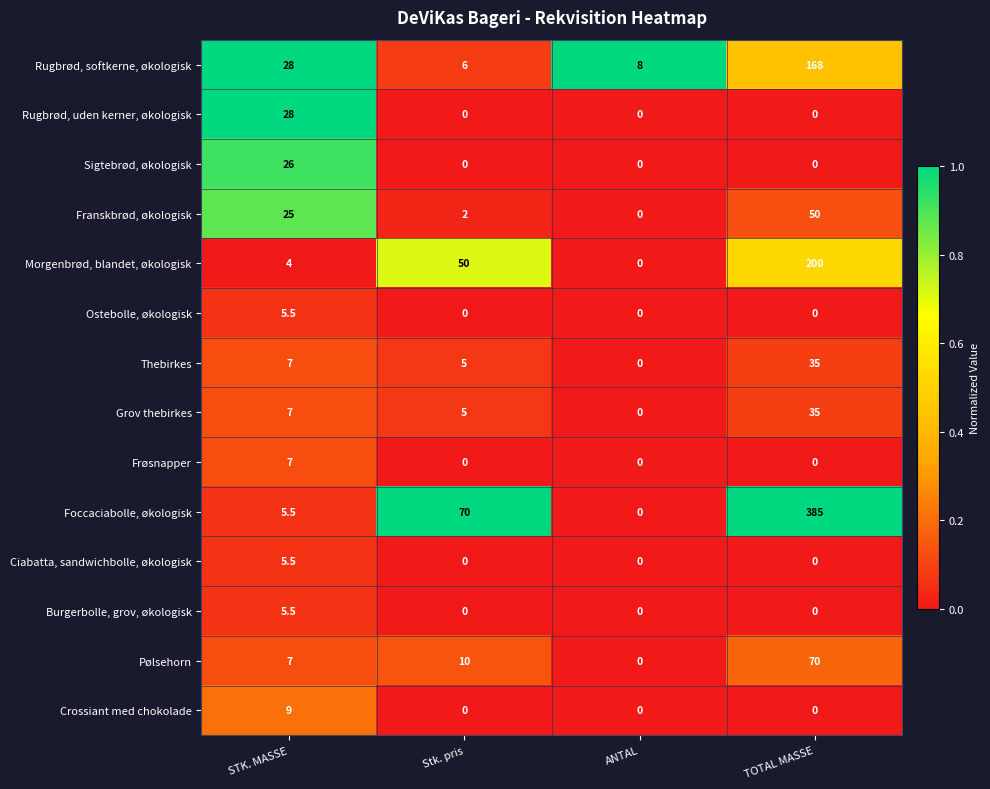

Which series has the largest range (max minus min)?

Foccaciabolle, økologisk